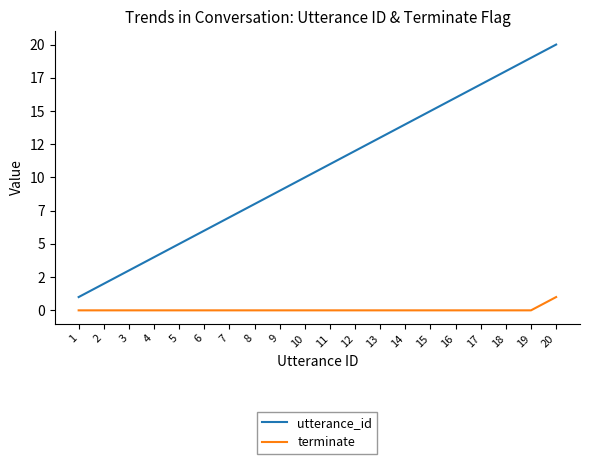

At which label does utterance_id reach its peak?

20